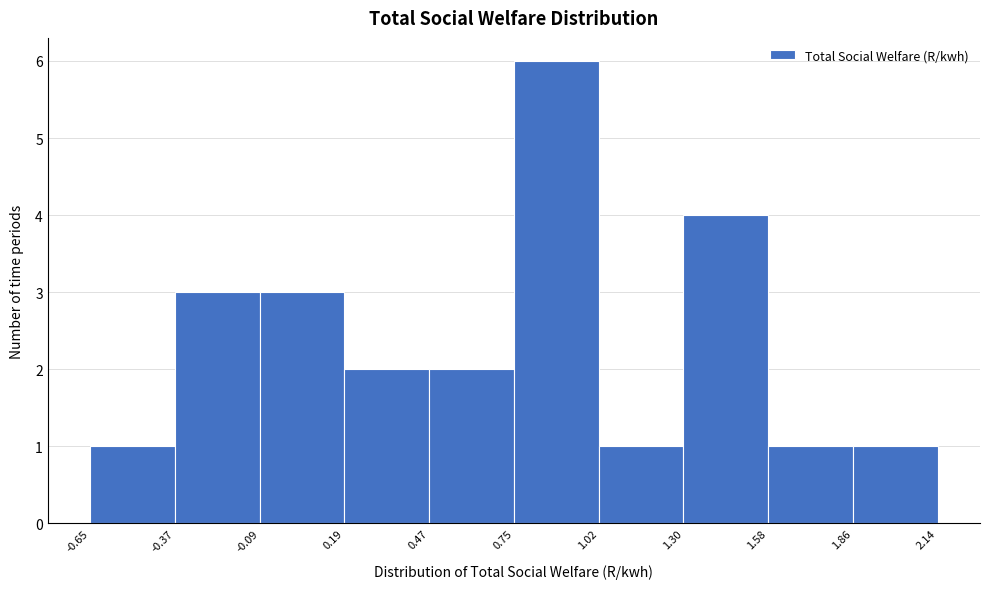

What is the height of the bar covering 1.30 to 1.58 on the x-axis? The values are not printed on the chart, so give them approximately, as read against the axis.

4